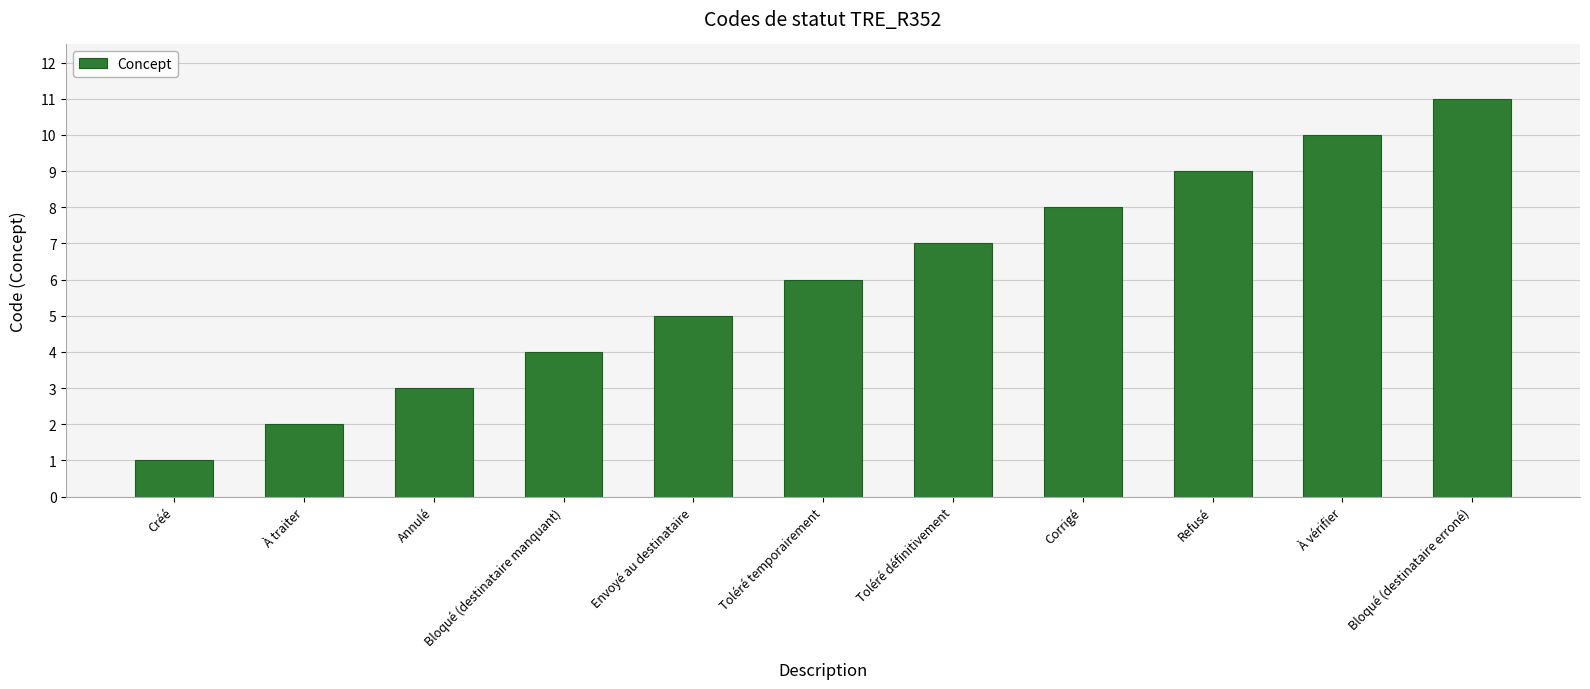

What position from the right is Bloqué (destinataire erroné)?

1